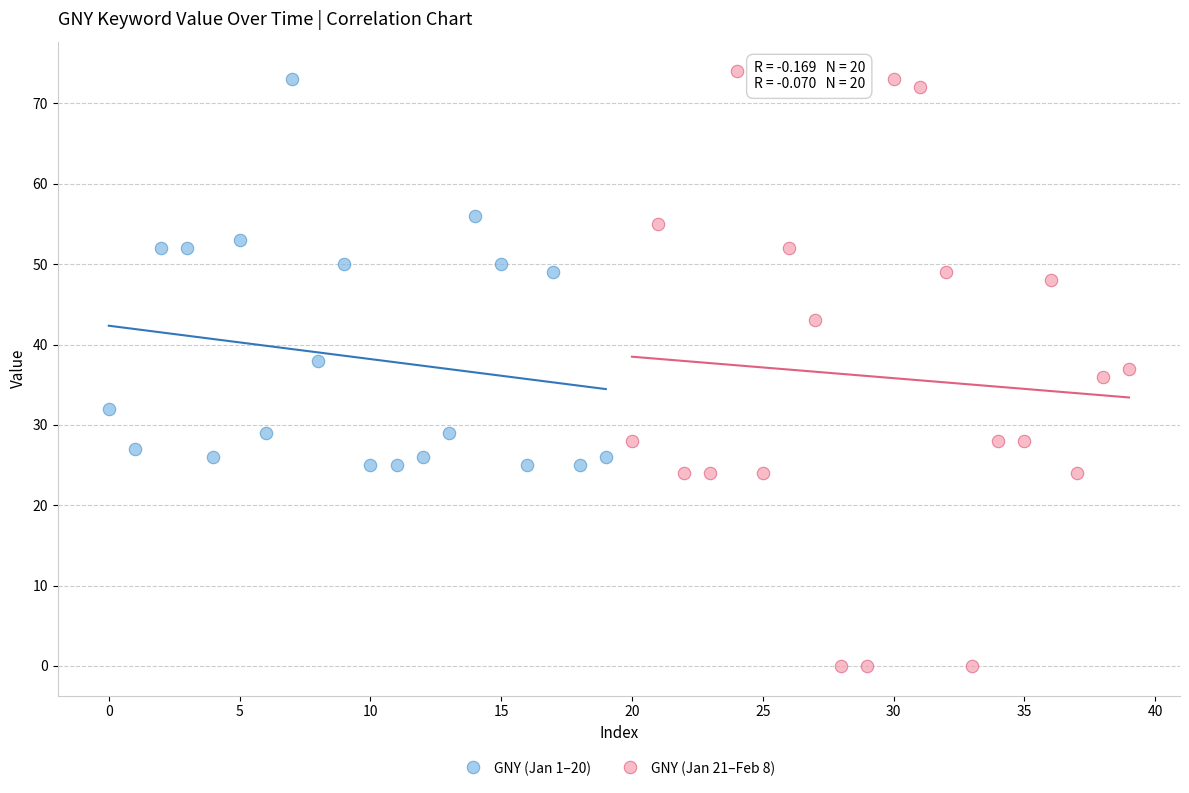

Which series contains the lowest Y value?

GNY (Jan 21–Feb 8)